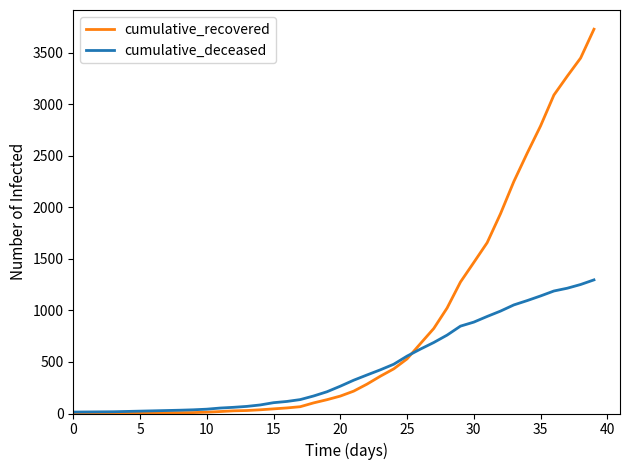

Rank the series by their maximum value, from highest to lowest.

cumulative_recovered, cumulative_deceased